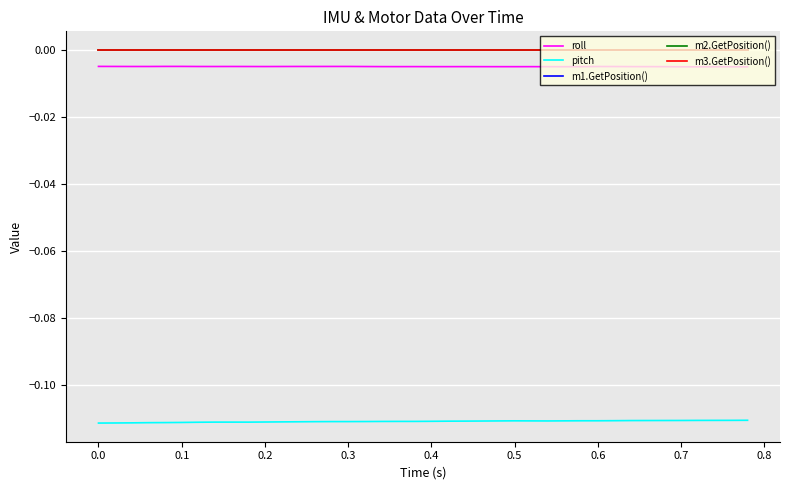

Does the chart have visible grid lines?

Yes